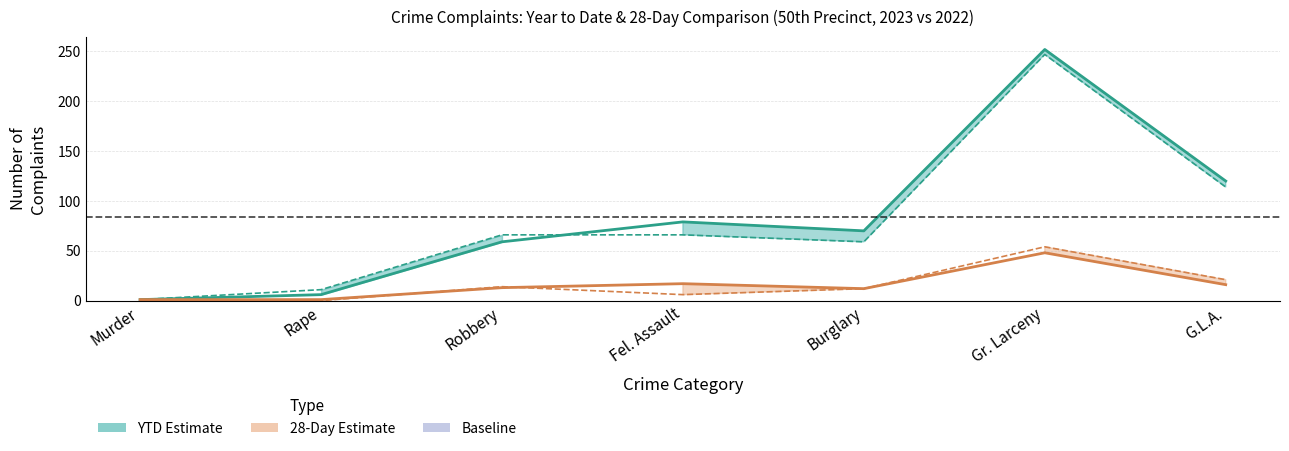

Is the value of YTD 2023 at Robbery greater than the value of YTD 2022 at Murder?

Yes